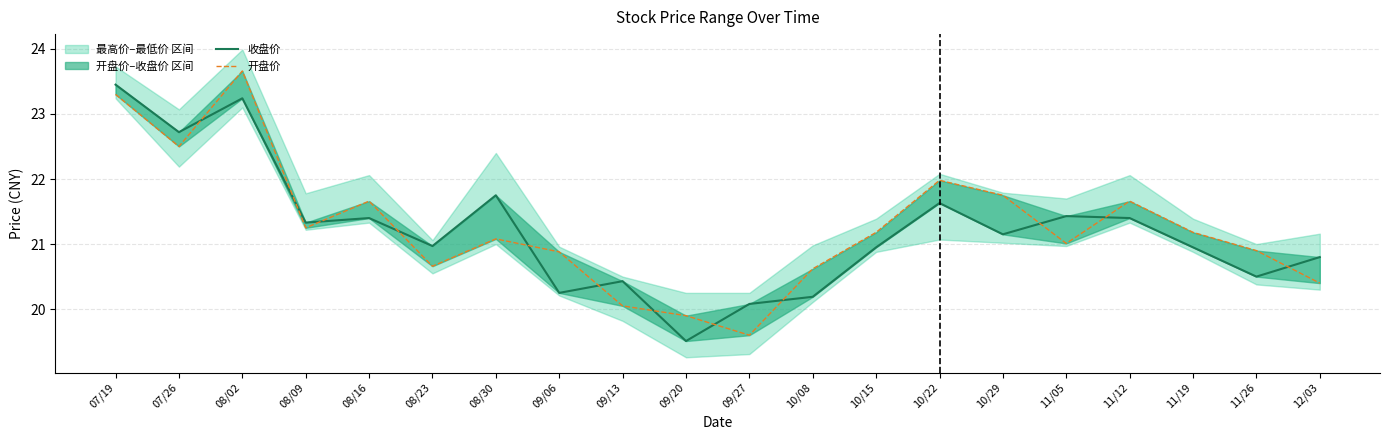

Rank the series by their average value, from lowest to highest.

收盘价, 开盘价